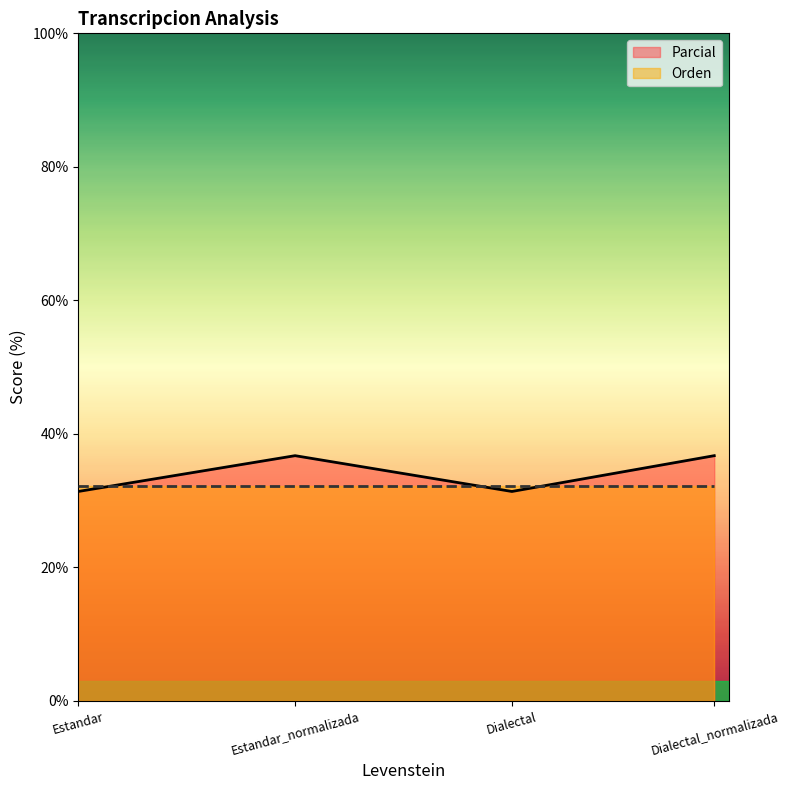

What is the label of the 1st point from the left?

Estandar